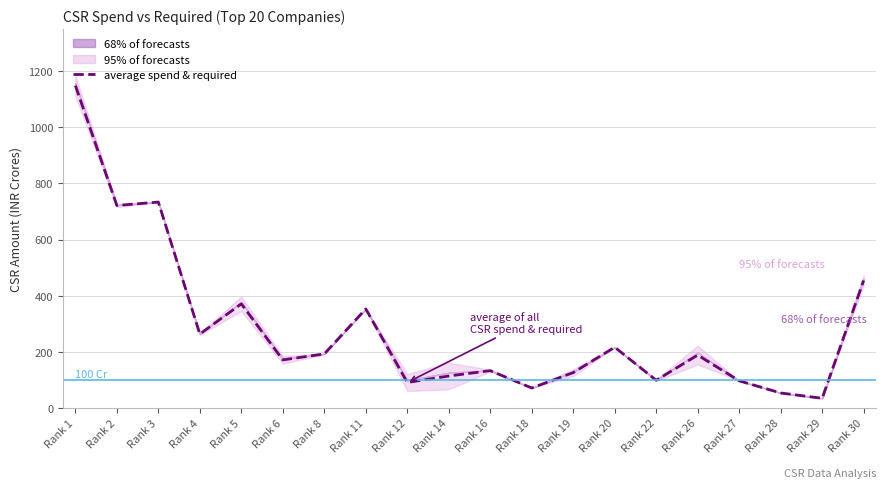

What is the ratio of the value at Rank 11 to the value at Rank 28?

6.6